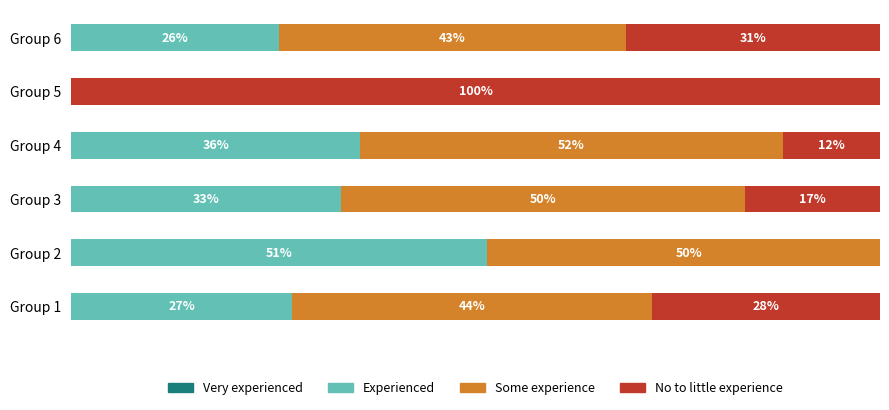

How many Some experience values are between 0 and 1?

6